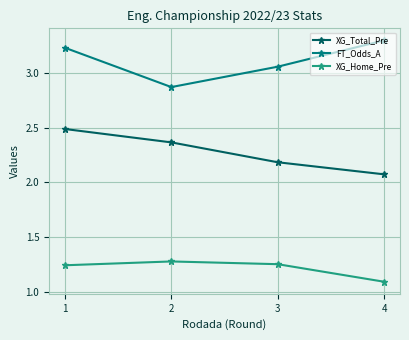

True or false: XG_Total_Pre has more than 1 points higher than both neighbors.

False